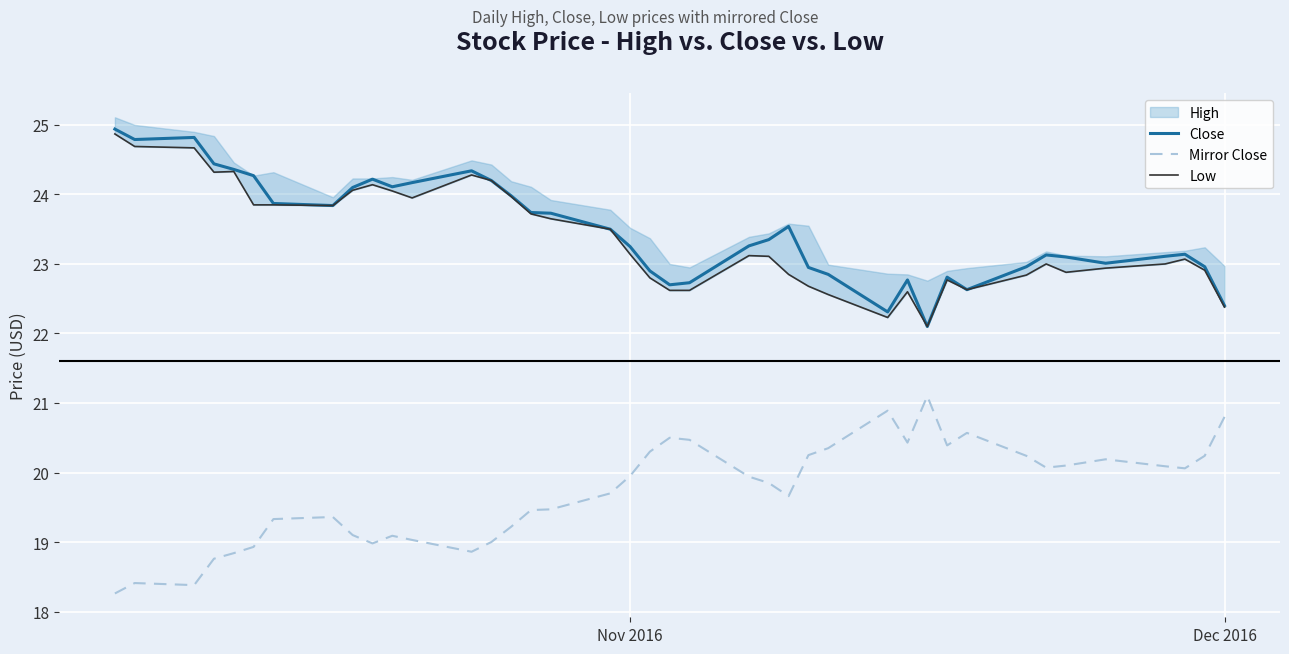

How many data points does each series have?

40